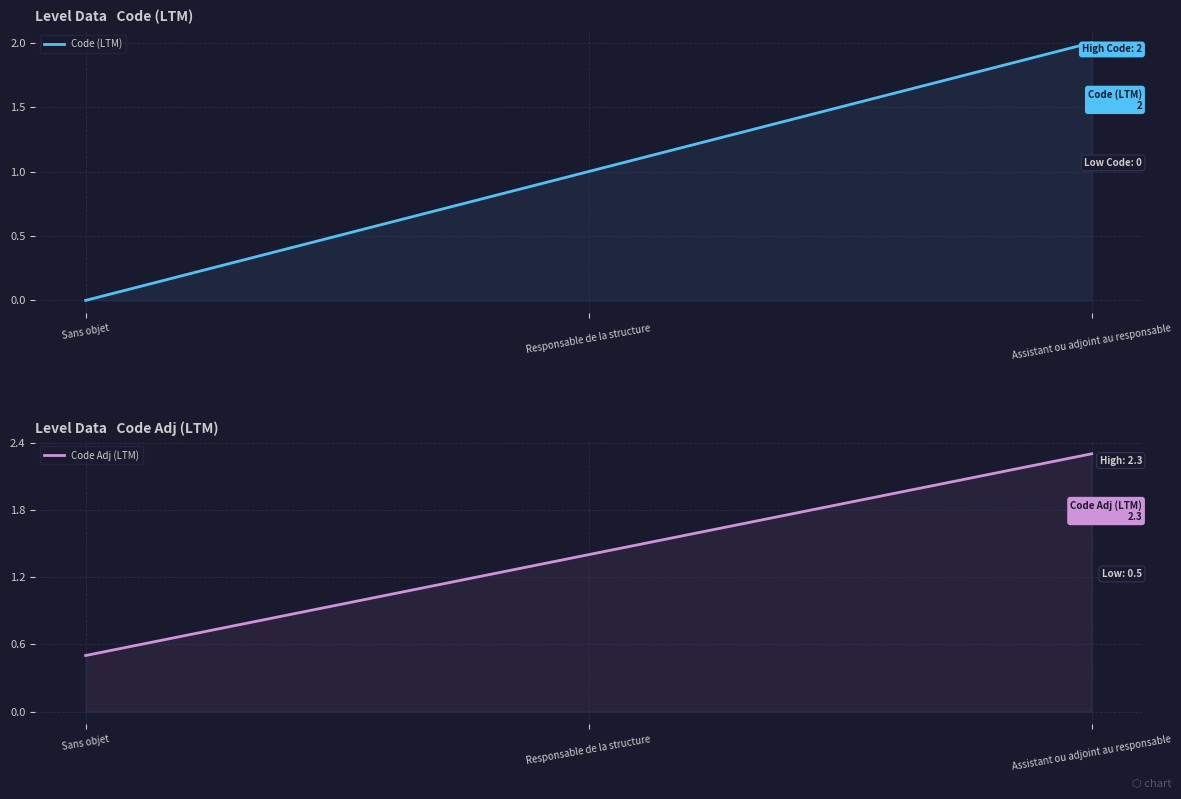

What is the sum of all Code Adj (LTM) values?

4.2